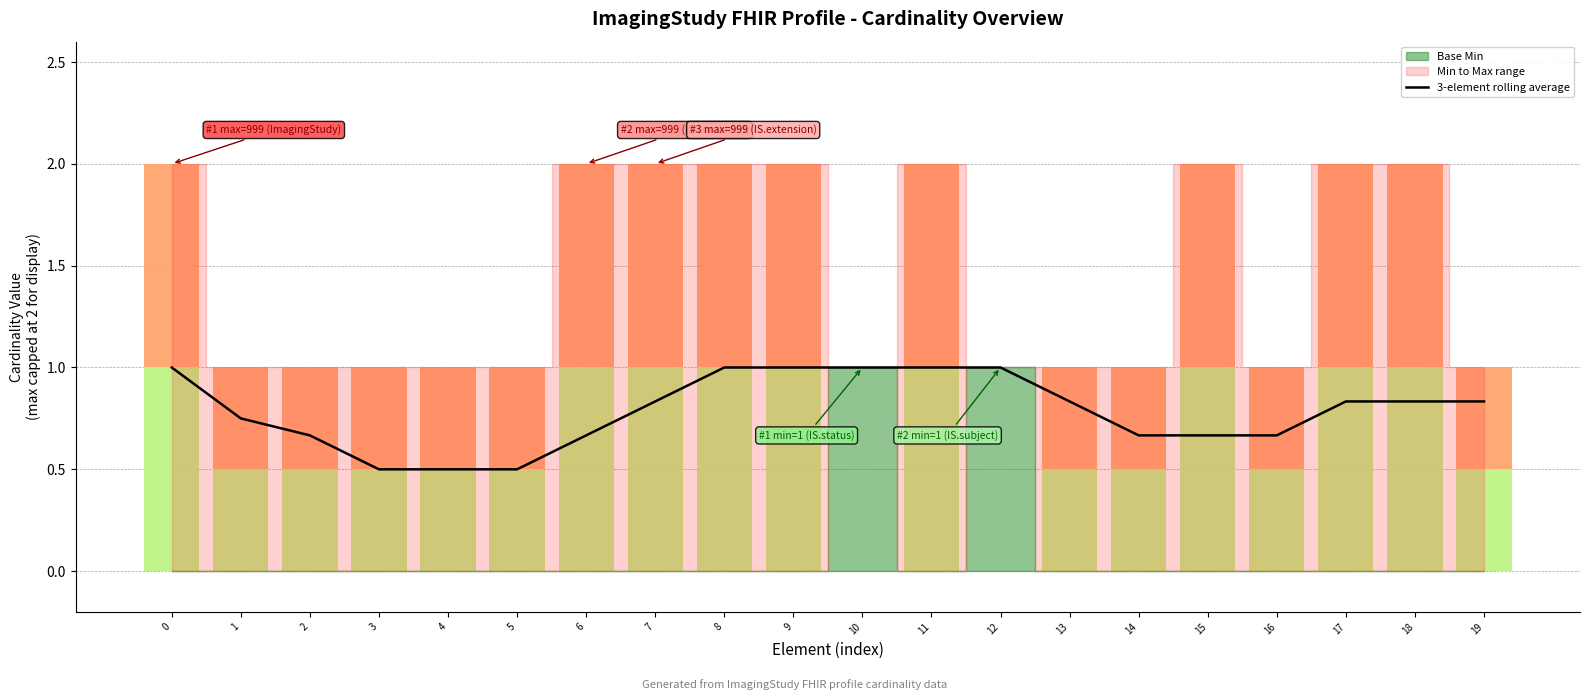

Reading right to left, extract all data points from this chart.

19=0.8	18=0.8	17=0.8	16=0.7	15=0.7	14=0.7	13=0.8	12=1.0	11=1.0	10=1.0	9=1.0	8=1.0	7=0.8	6=0.7	5=0.5	4=0.5	3=0.5	2=0.7	1=0.8	0=1.0